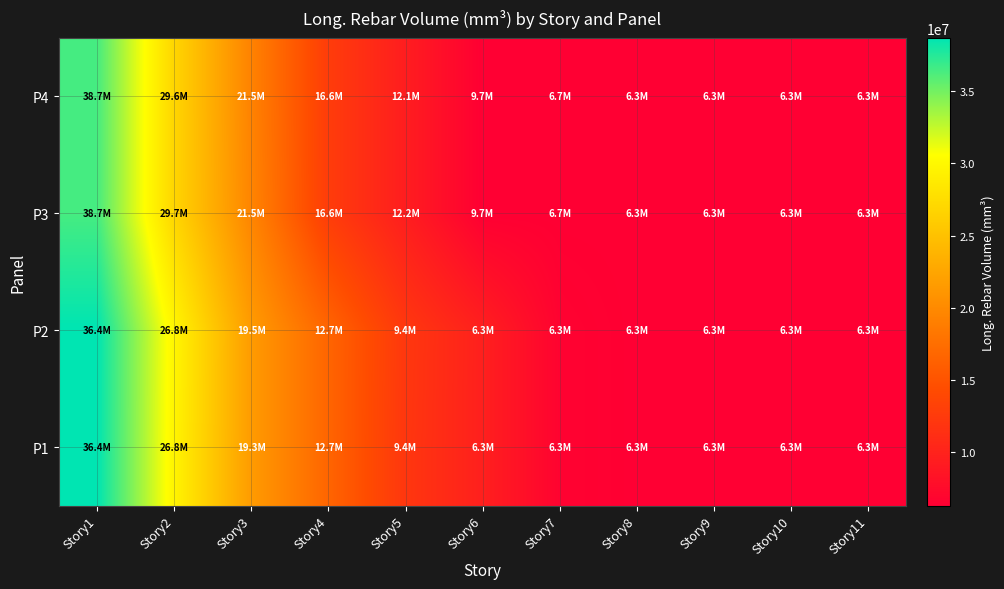

List the series in order of their peak value, lowest first.

P4, P3, P2, P1